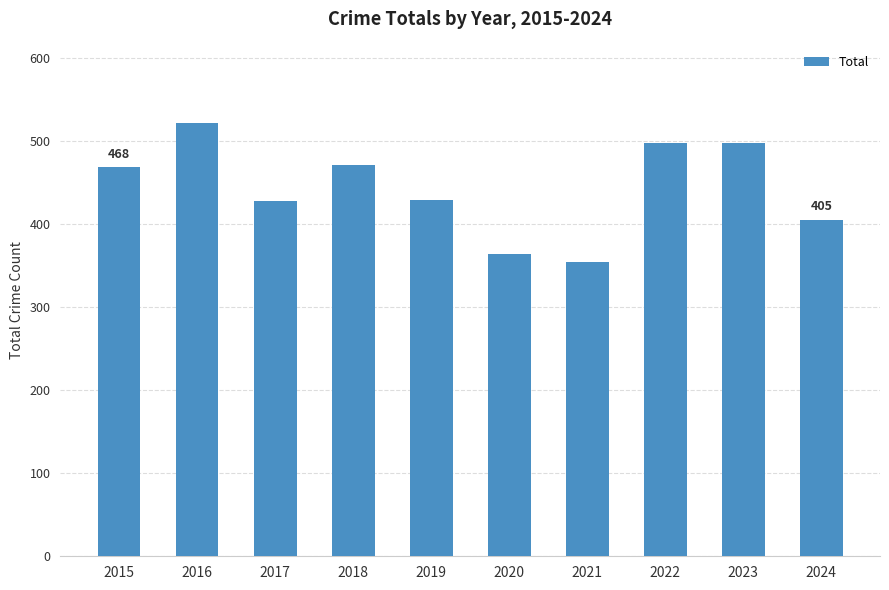

Read the value at 2018, to the nearest 5.

470